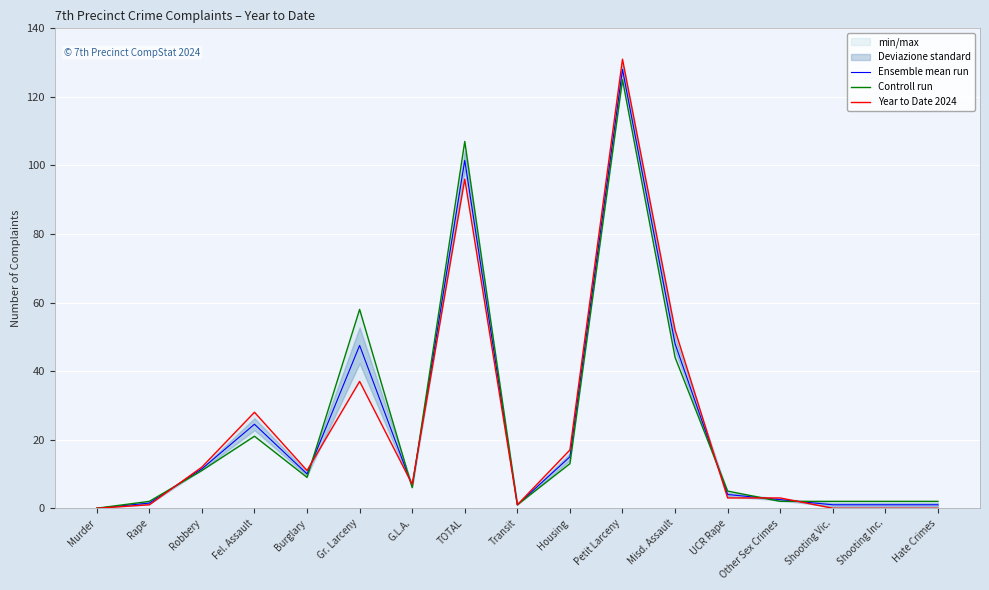

How many intersections are there between Year to Date 2024 and Ensemble mean run?

7